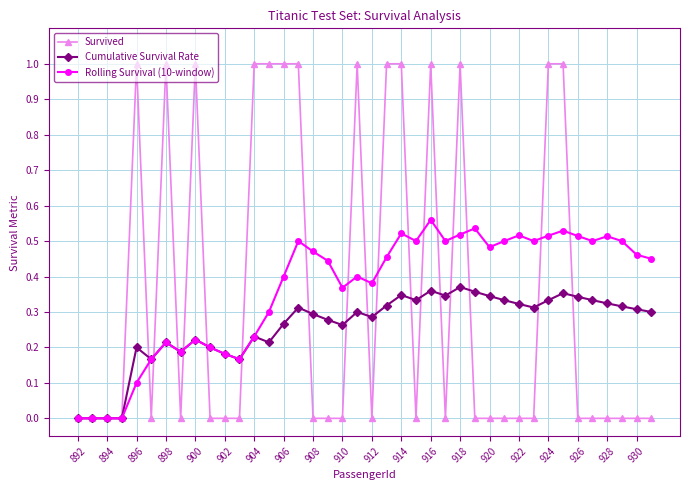

What is the greatest value displayed?

1.0